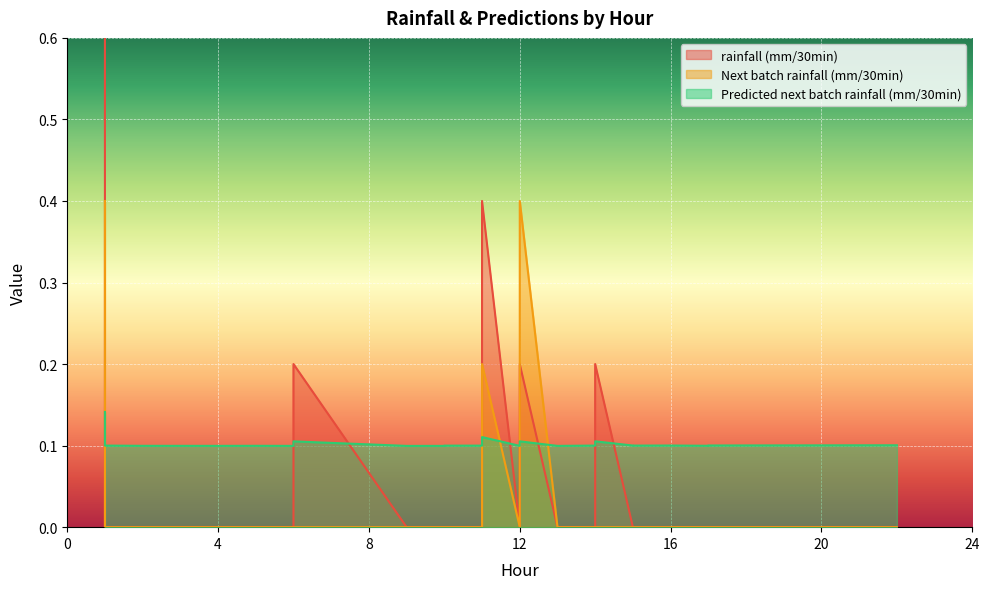

True or false: rainfall (mm/30min) has more than 2 points higher than both neighbors.

True